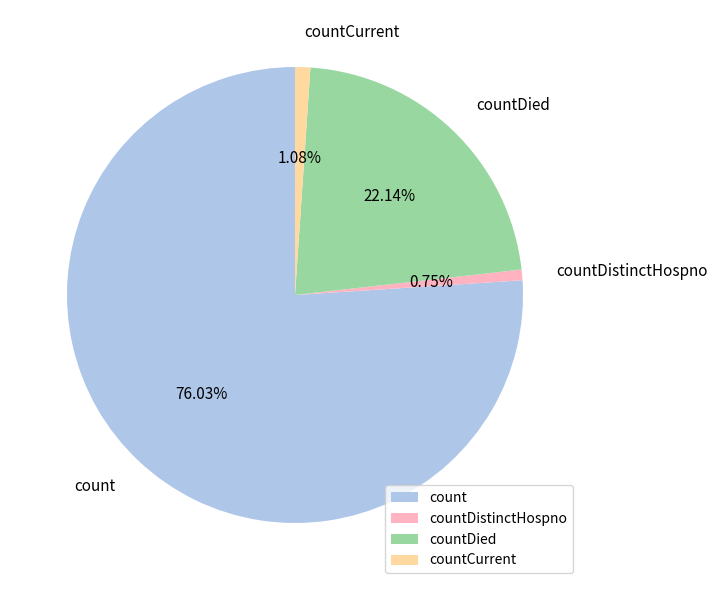

Is the sum of count and countCurrent greater than half?

Yes